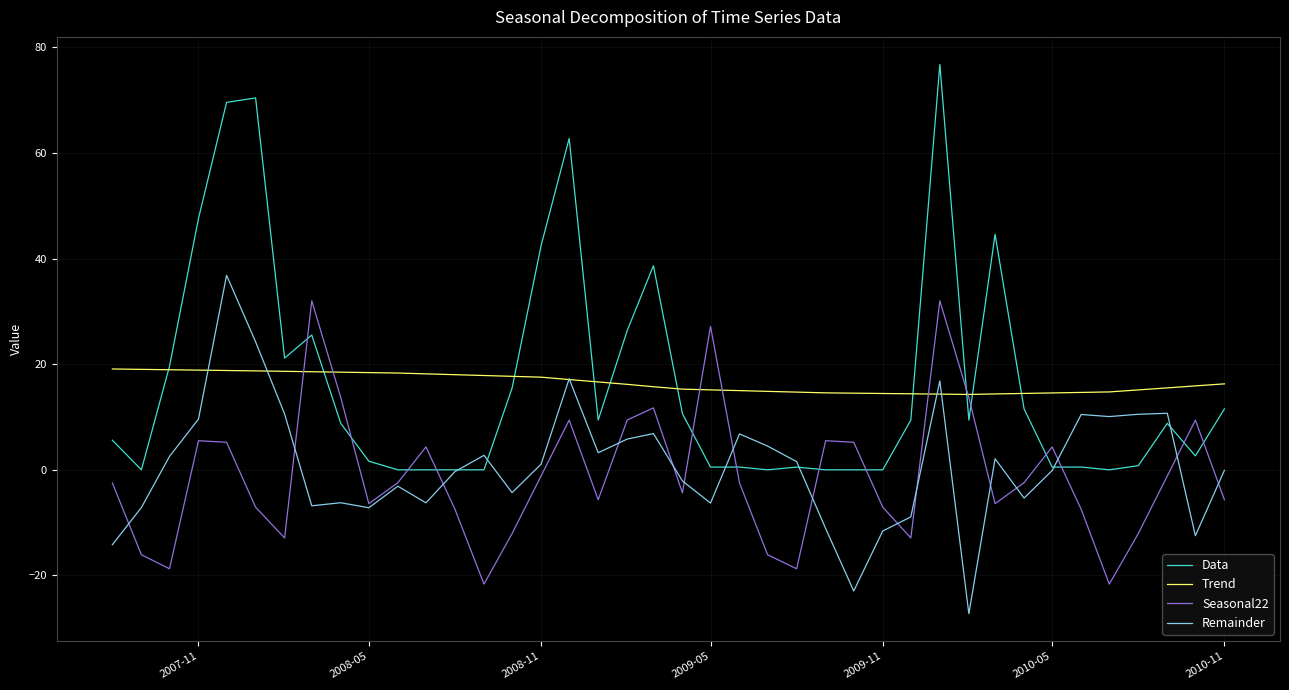

How many lines are shown in the chart?

4